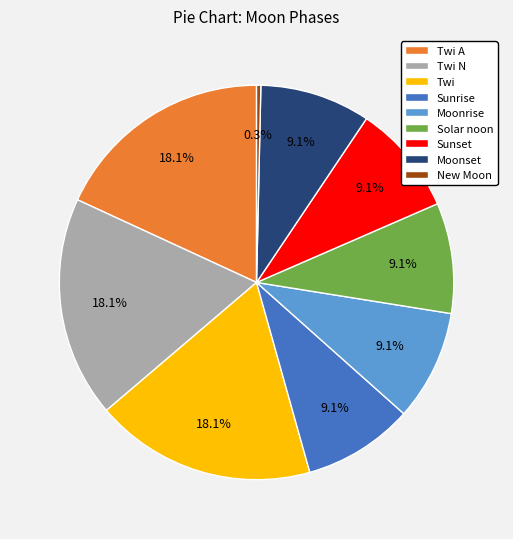

Combined, do New Moon and Twi account for over 50%?

No